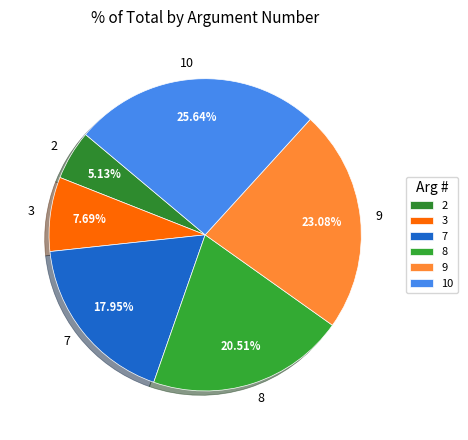

How many slices are in this pie chart?

6